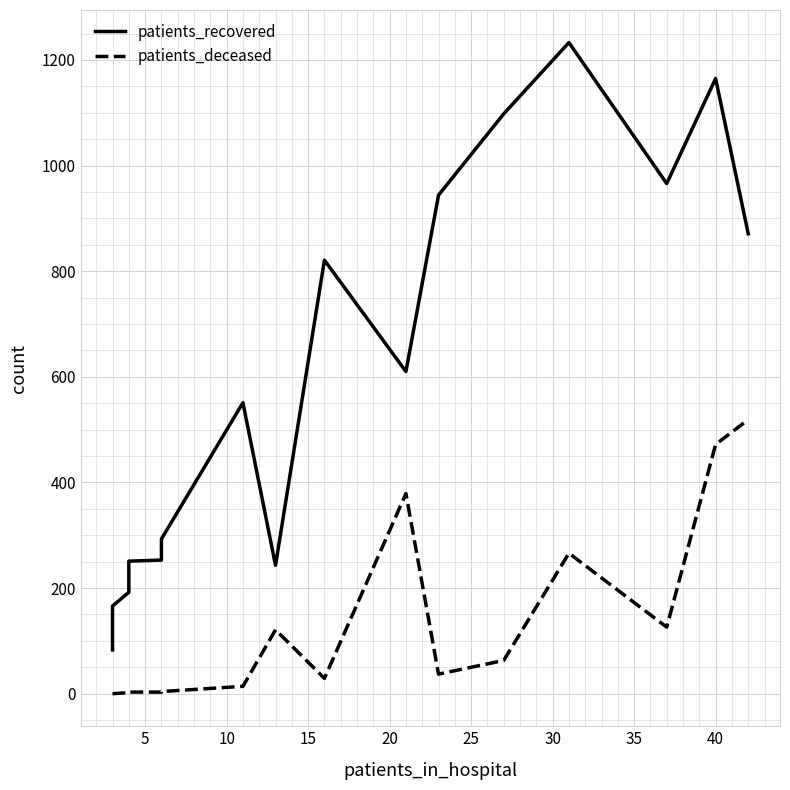

What is the maximum value for patients_deceased?

519